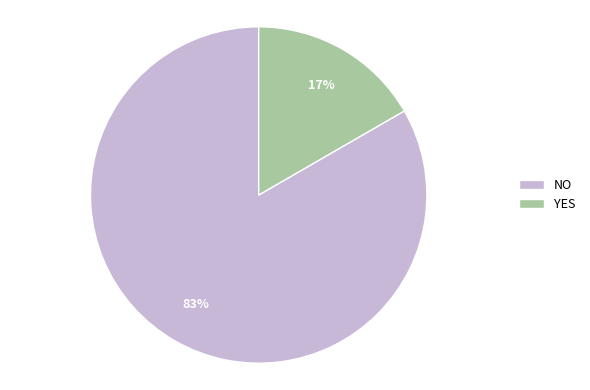

Between NO and YES, which is larger?

NO